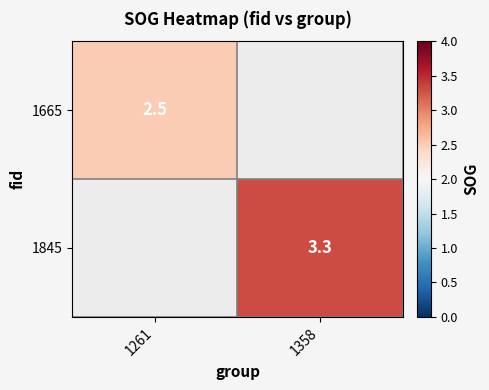

The value of 1665 at 1261 is 2.5. True or false?

True